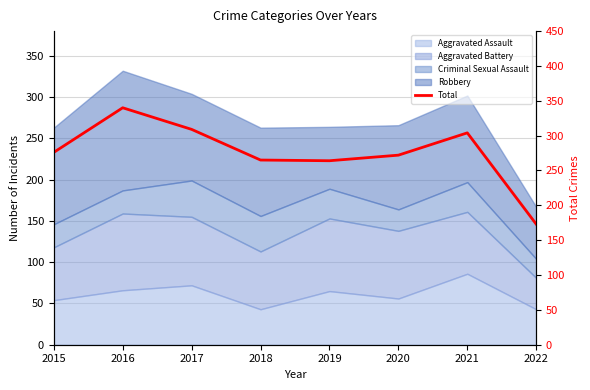

How many points are higher than both their immediate neighbors (excluding endpoints)?

2